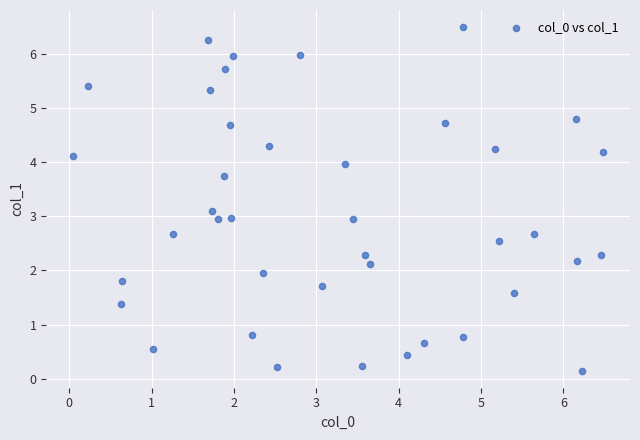

What is the range of X values (max minus min)?

6.4